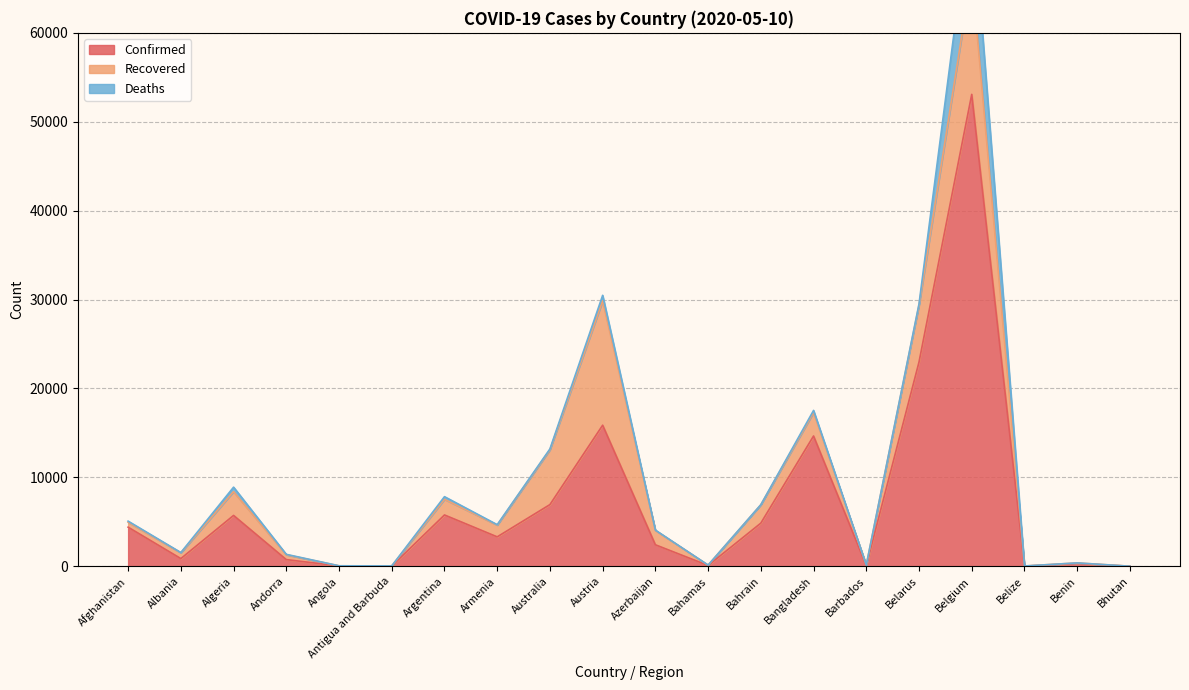

Which series changed the most between Barbados and Belize?

Confirmed